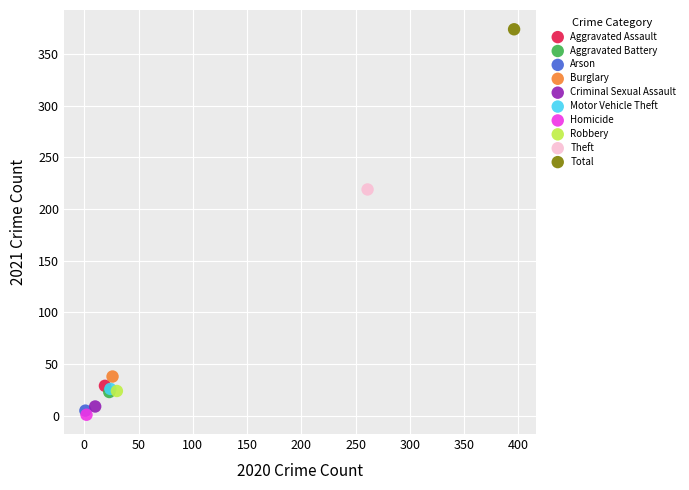

What are all the series names shown in the legend?

Aggravated Assault, Aggravated Battery, Arson, Burglary, Criminal Sexual Assault, Motor Vehicle Theft, Homicide, Robbery, Theft, Total